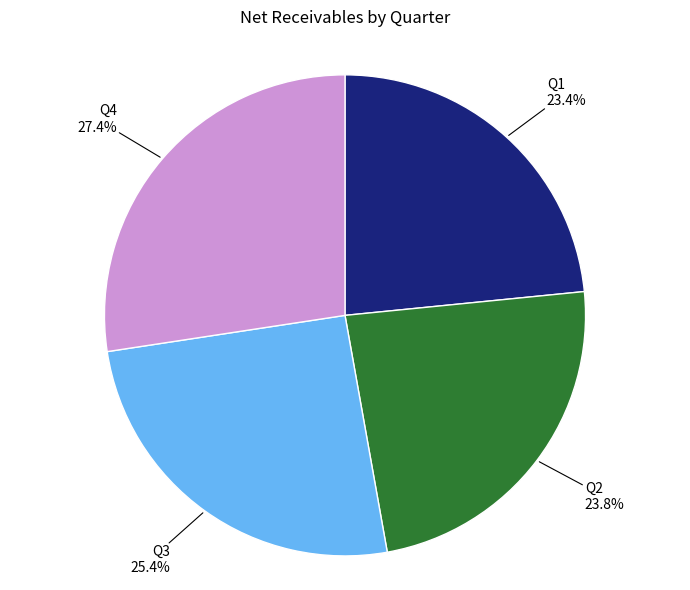

Between Q3 and Q4, which is larger?

Q4